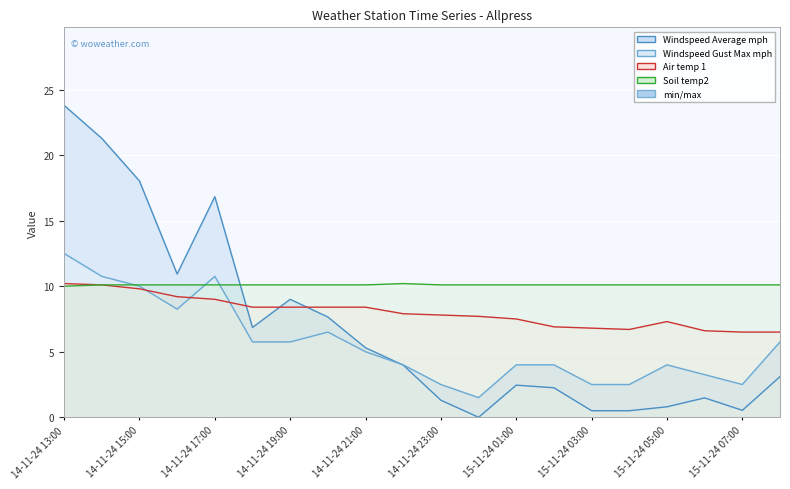

Which series has the widest spread of values?

Windspeed Average mph